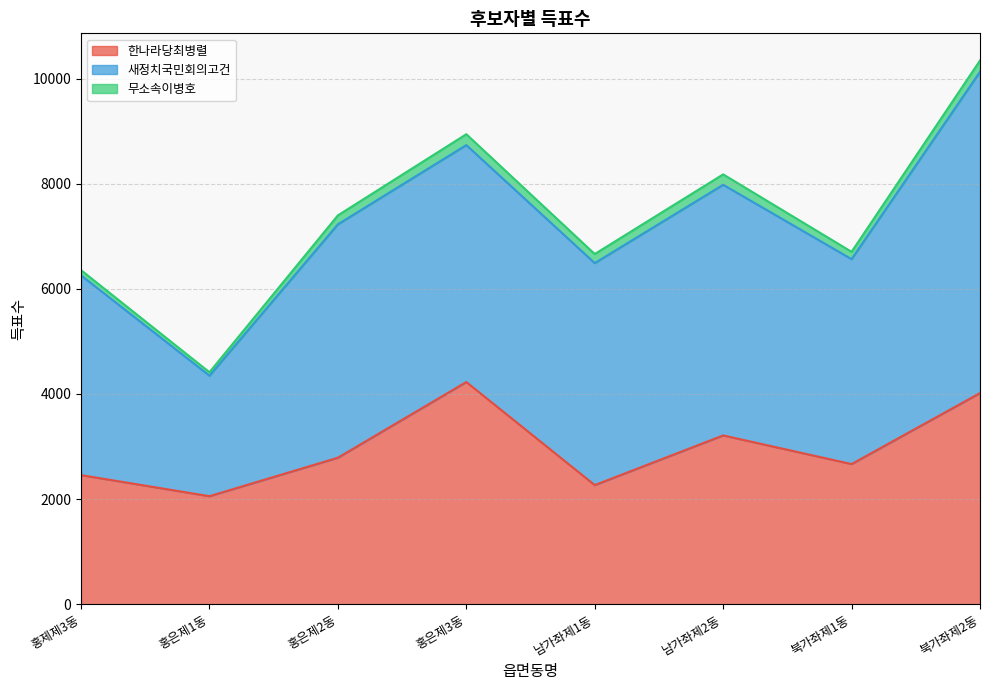

What are all the series names shown in the legend?

한나라당최병렬, 새정치국민회의고건, 무소속이병호